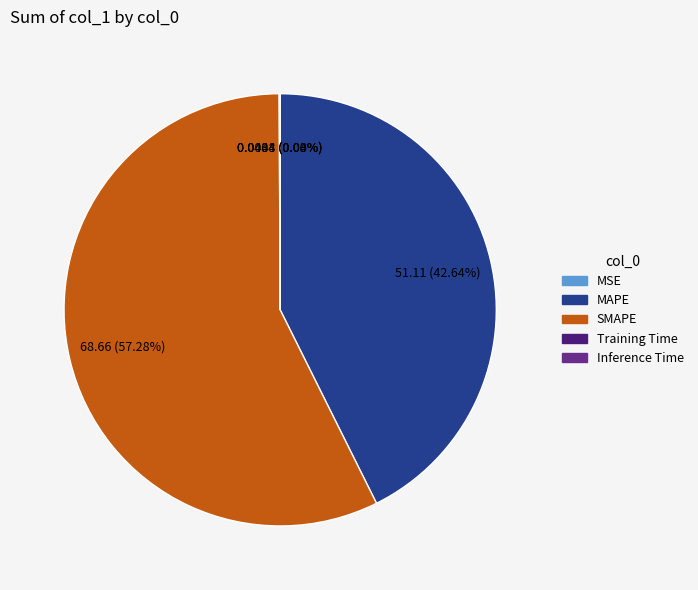

Do MAPE and SMAPE together represent more than half of the pie?

Yes